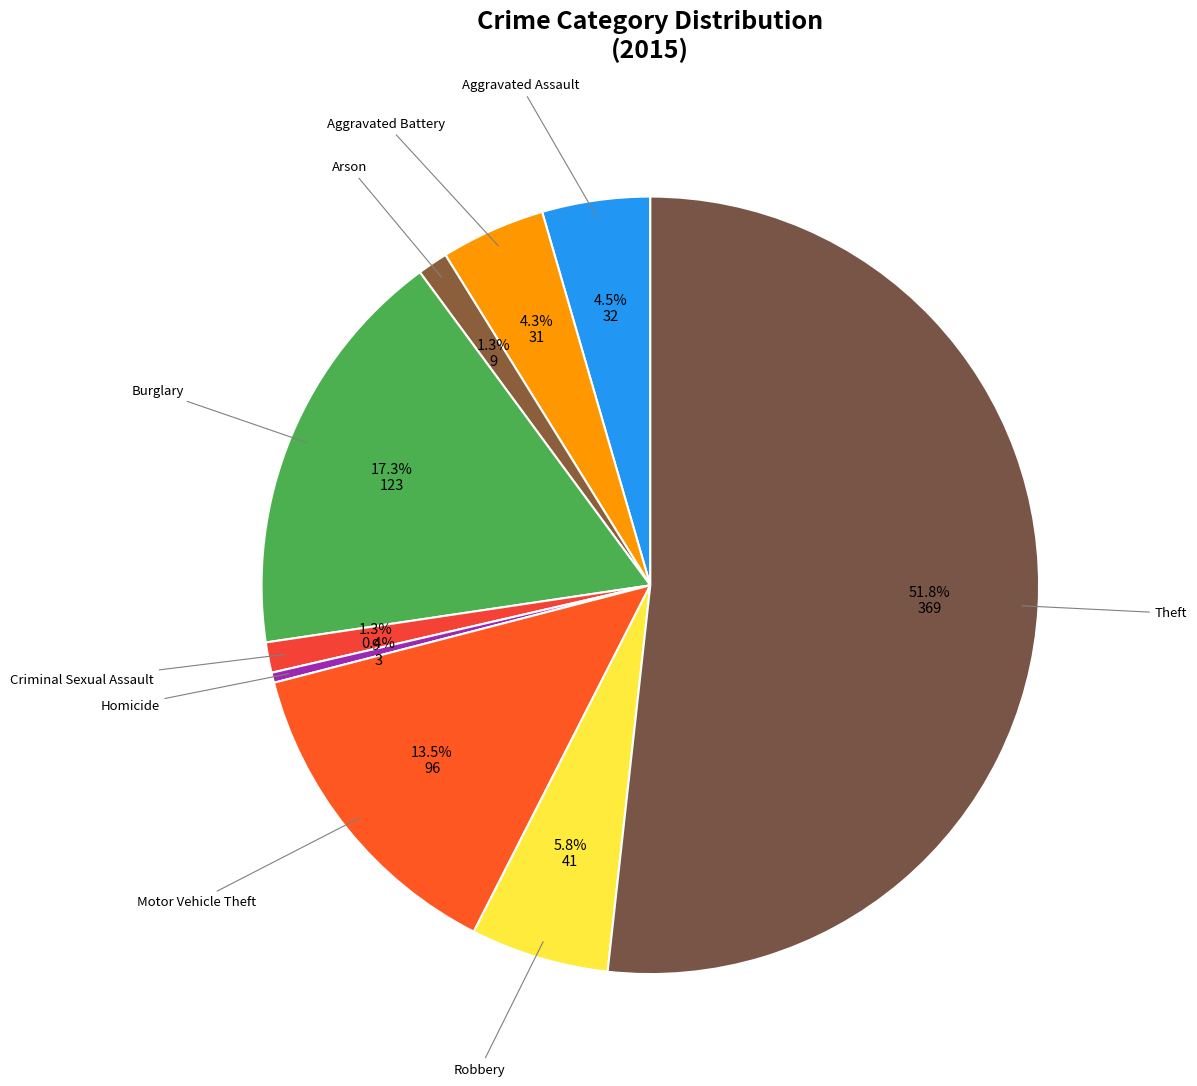

Is there a majority slice in this chart?

Yes